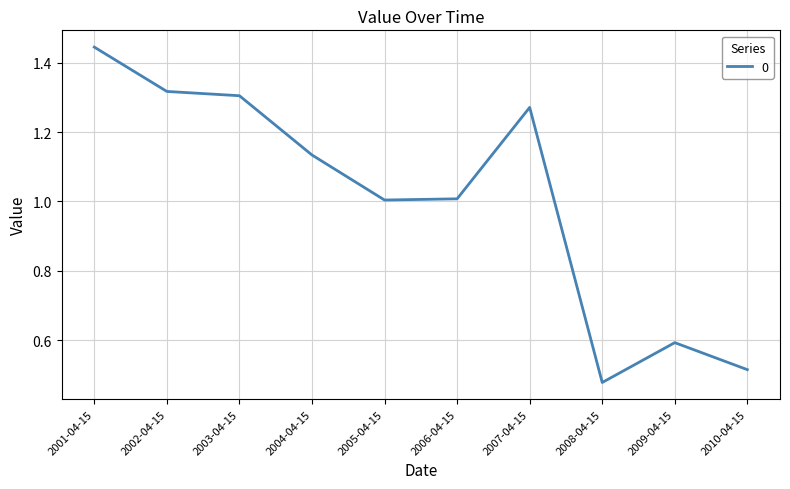

True or false: the data shows 1.5 at 2006-04-15.

False